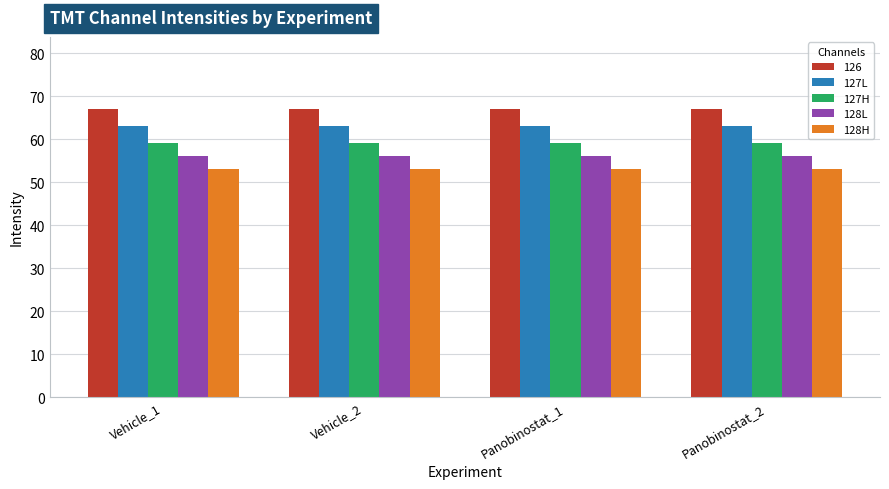

How many series are shown in this chart?

5